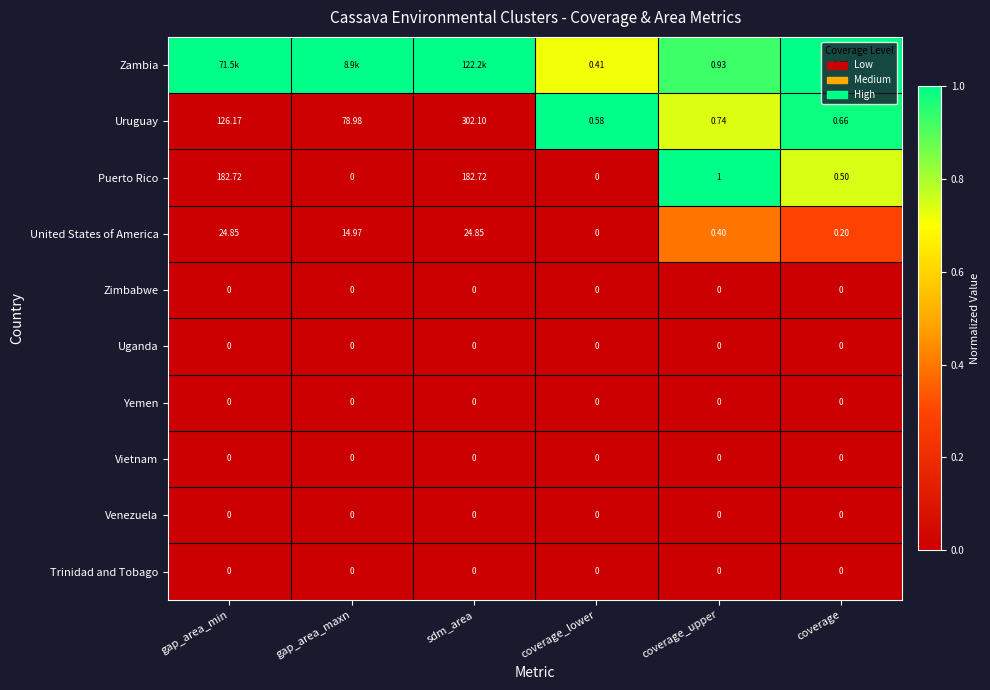

Between coverage_lower and coverage_upper, which series saw the biggest shift?

Puerto Rico